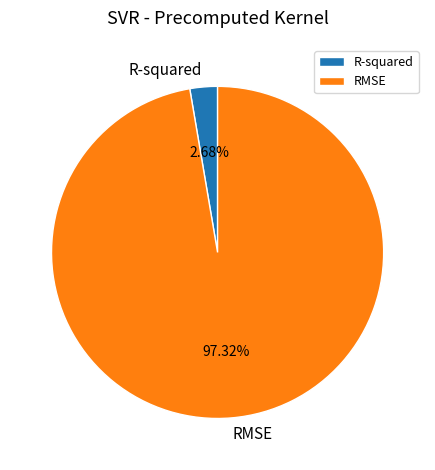

To the nearest percent, what percentage of the pie is RMSE?

97%